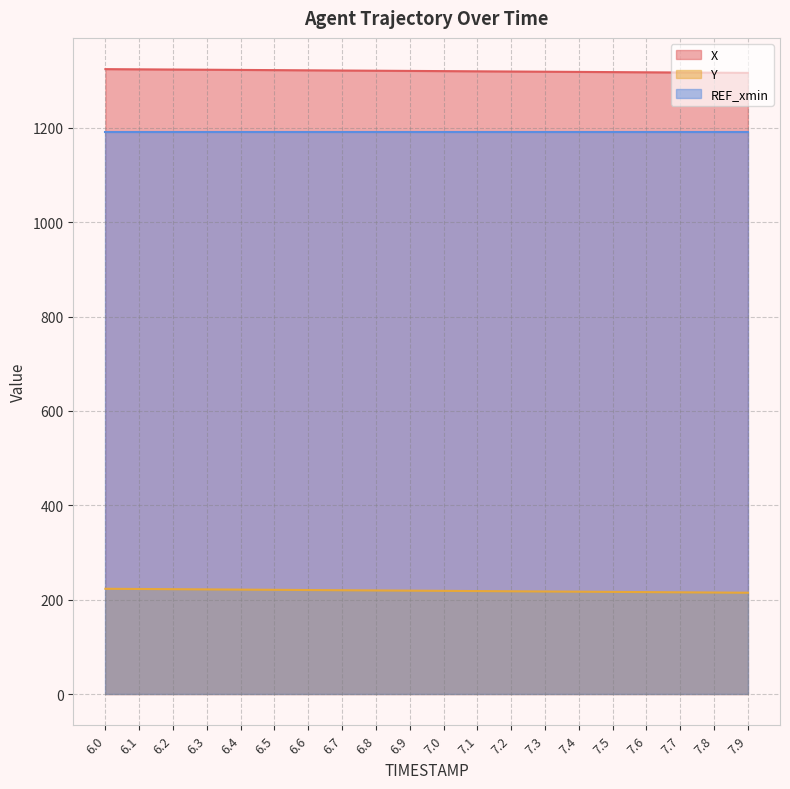

Which series changed the most between 6.6 and 6.9?

Y